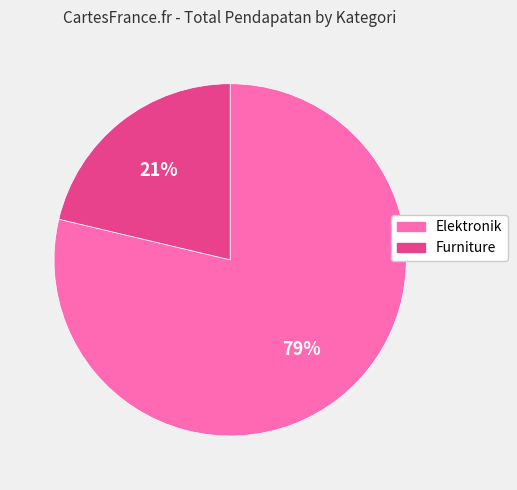

Is it true that Furniture is 14% of the pie?

False